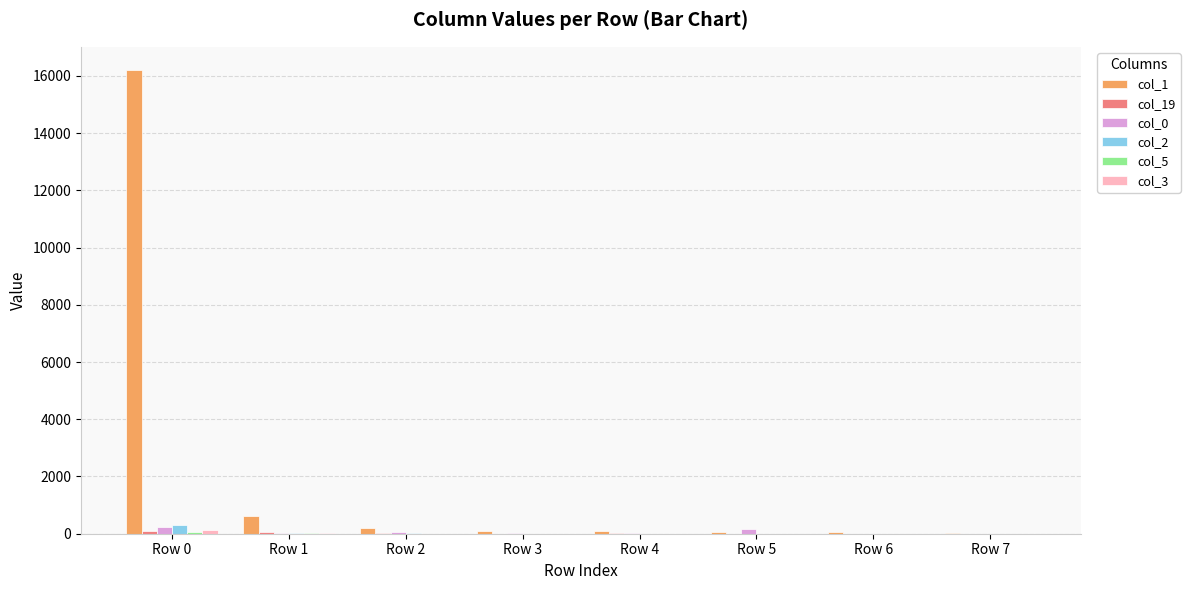

Which series has the largest total across all categories?

col_1